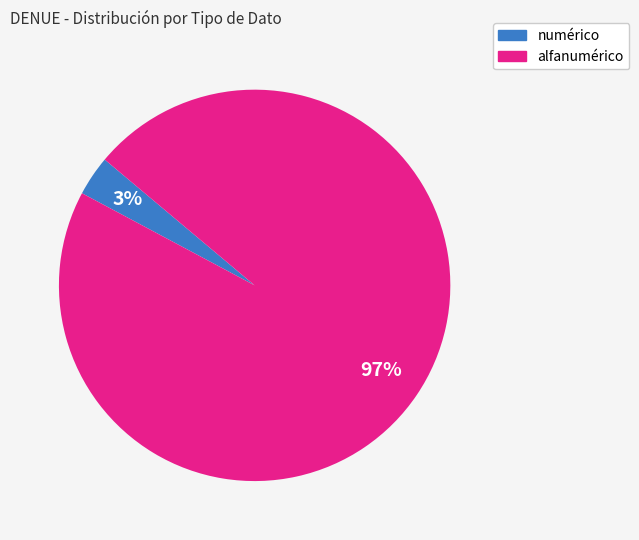

Is there a majority slice in this chart?

Yes